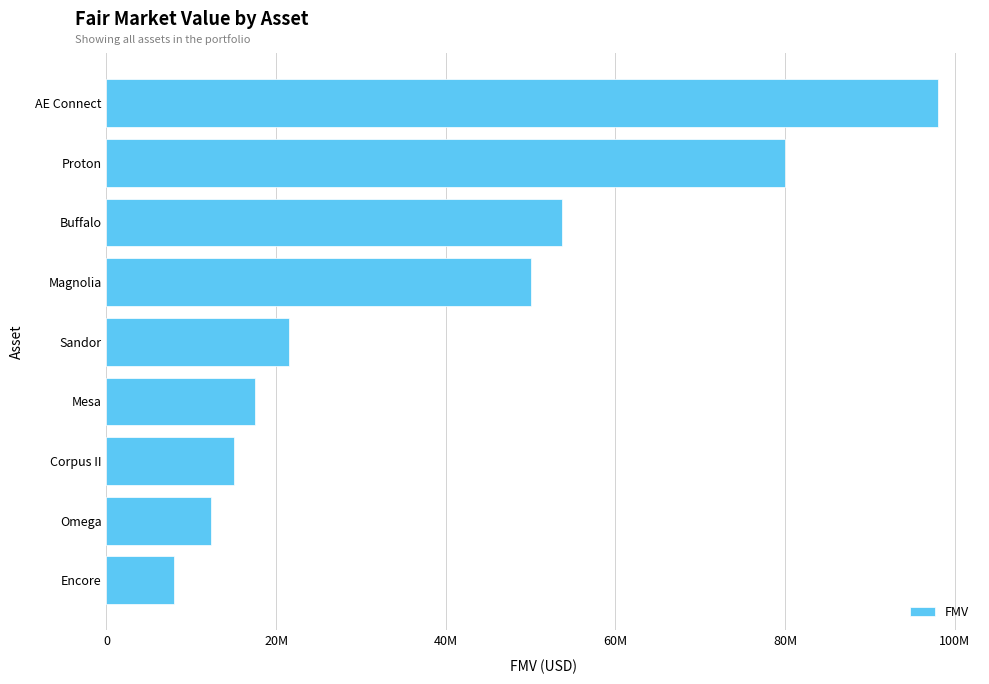

List the labels in order of value, largest first.

AE Connect, Proton, Buffalo, Magnolia, Sandor, Mesa, Corpus II, Omega, Encore